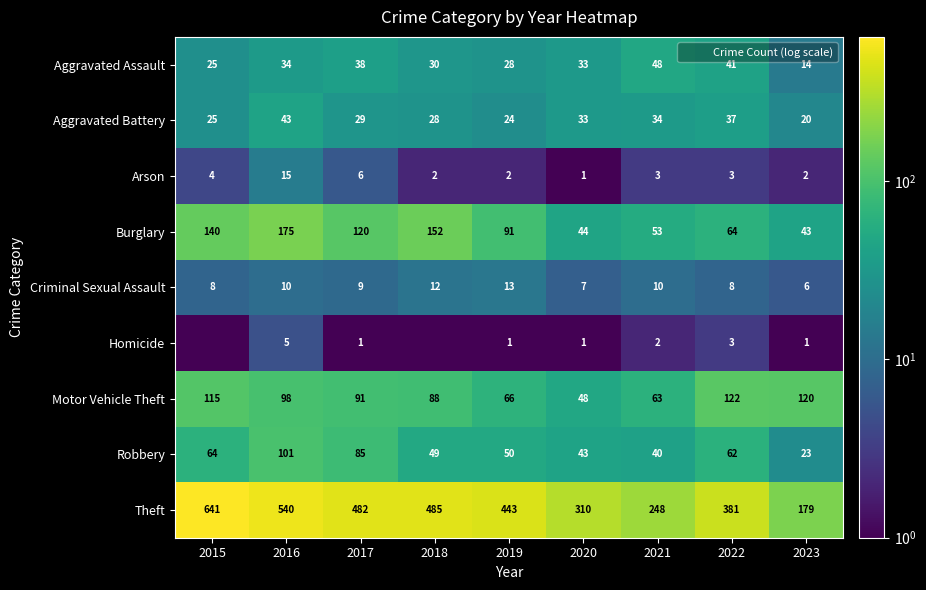

How many data points in Burglary are less than 91?

4